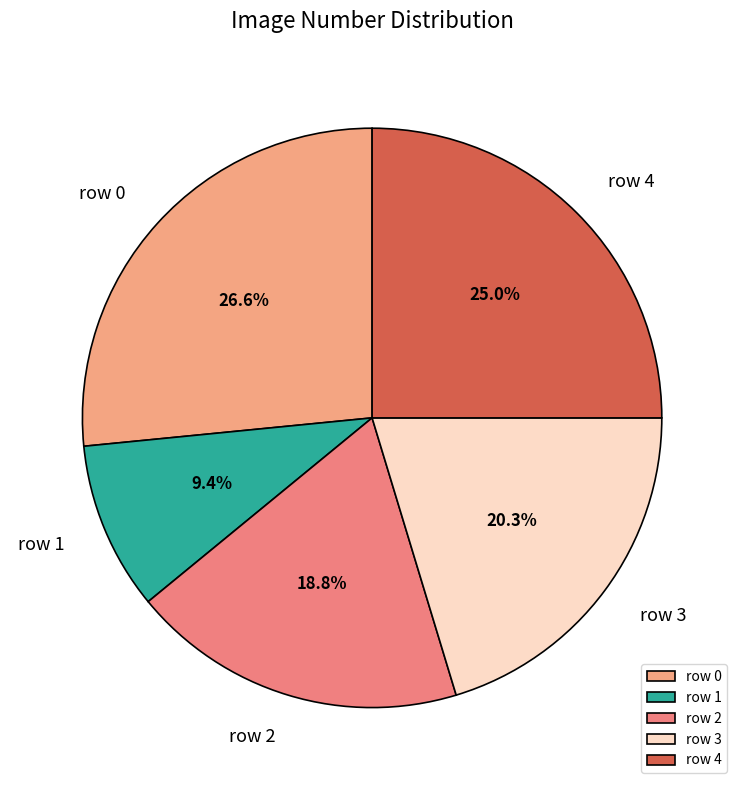

To the nearest percent, what is the combined percentage of row 0 and row 2?

45%